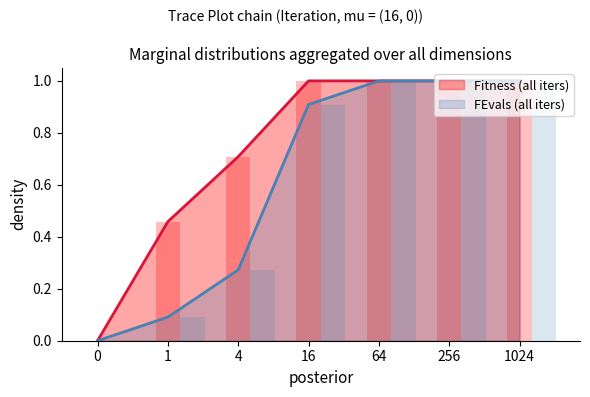

How many values in the FEvals series exceed 0?

6